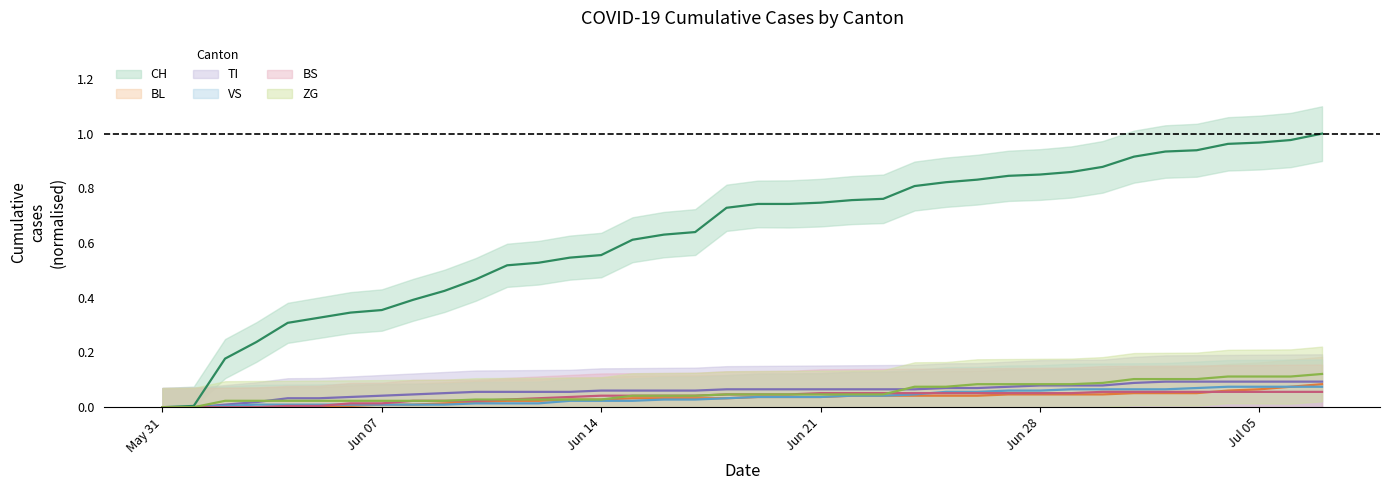

What position from the left is 2020-07-01?

32